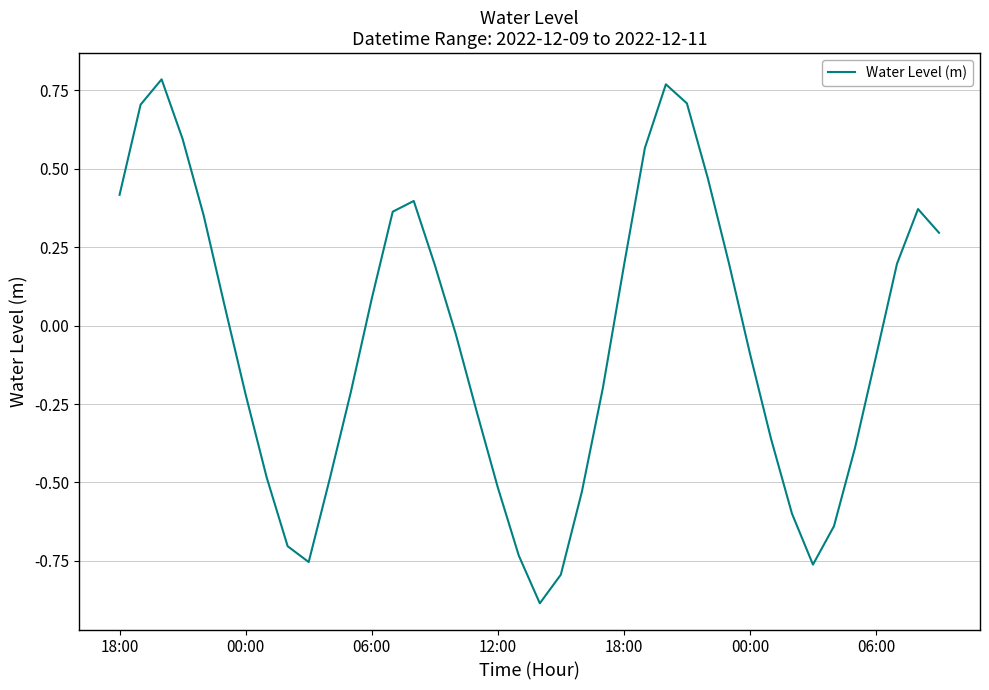

What is the minimum value shown in the chart?

-0.9